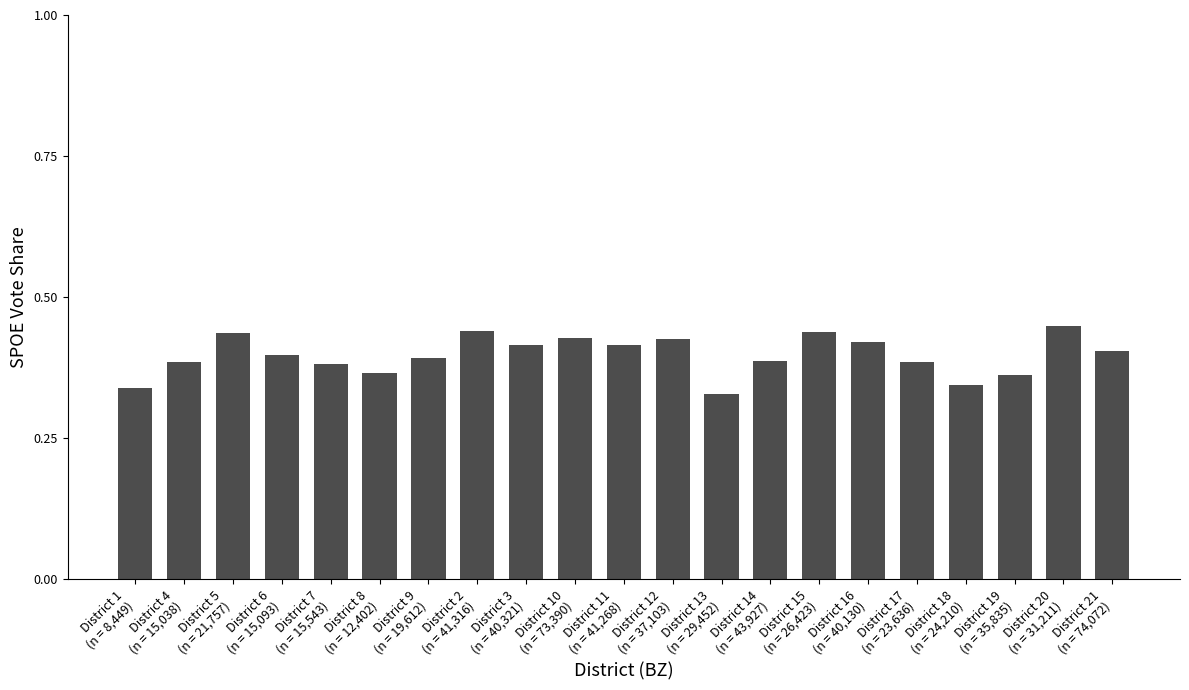

What is the difference between the second highest and second lowest values?

0.1